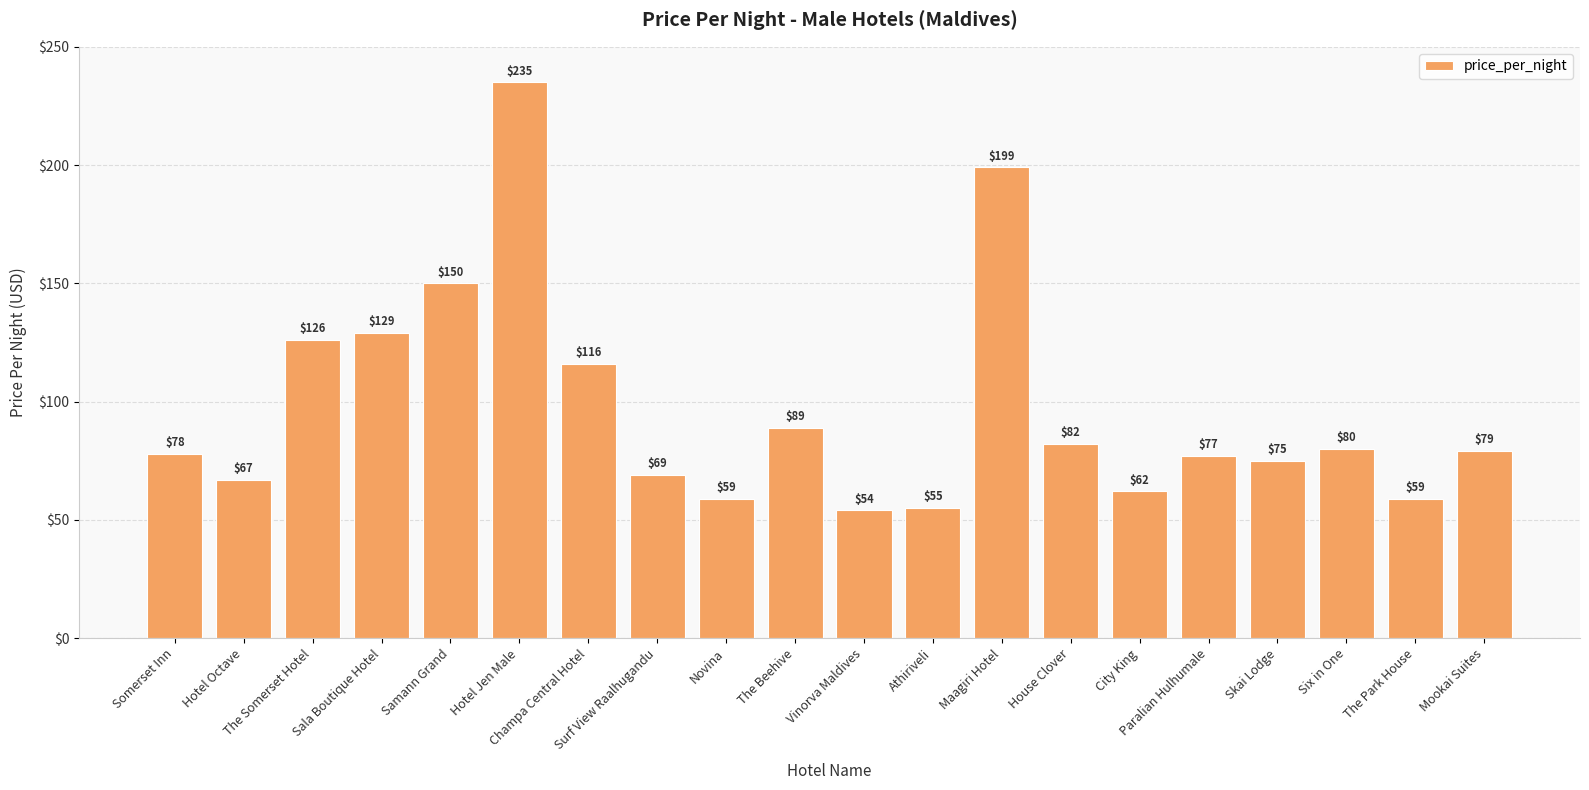

Is it true that the value at Somerset Inn is 78?

True